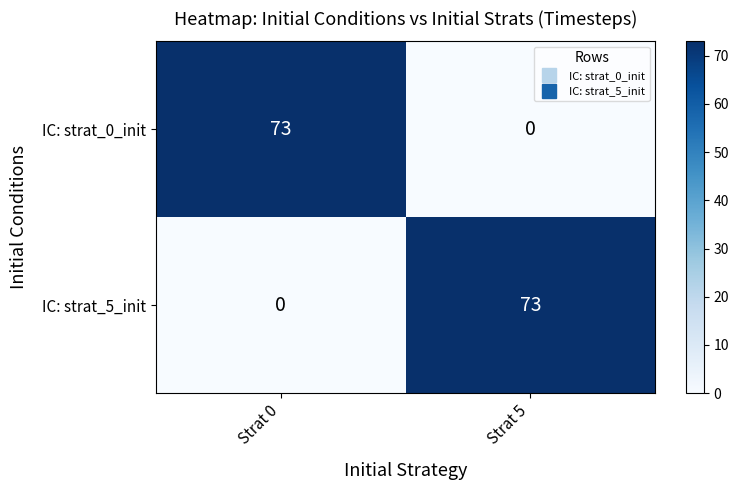

How many values in the IC: strat_5_init series are below 73?

1